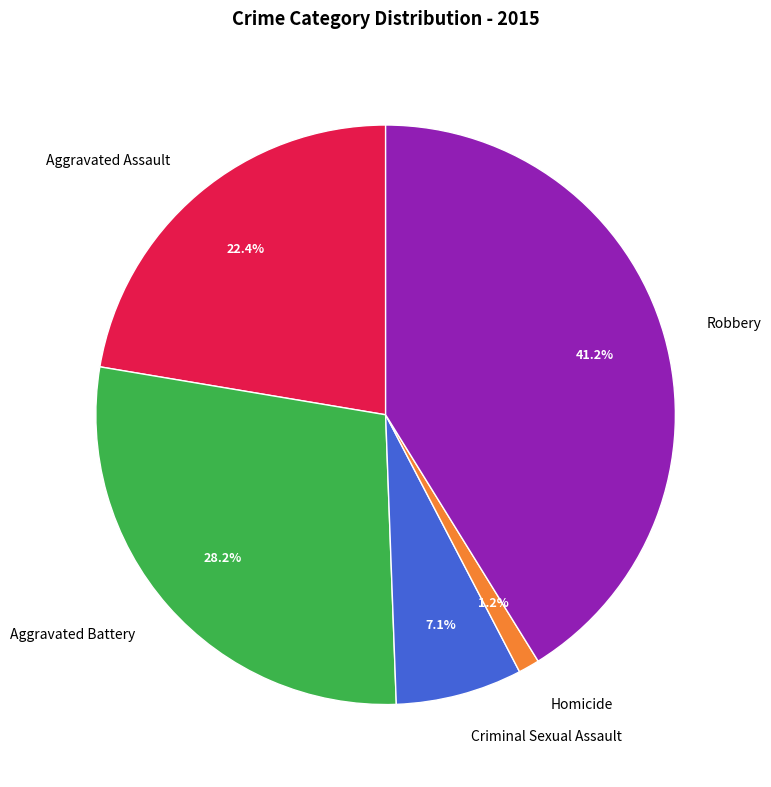

Which category has the biggest portion of the pie?

Robbery